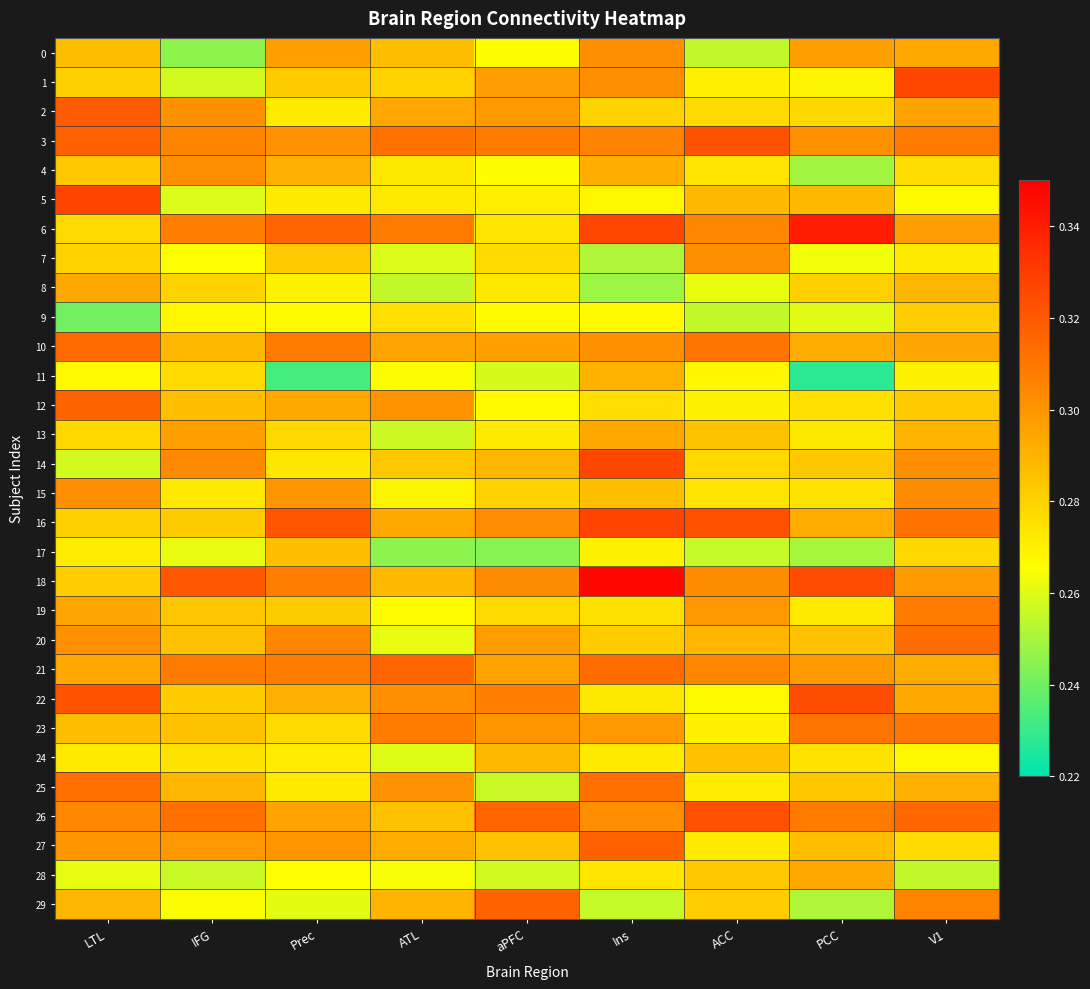

At ACC, list the series in order from smallest to largest.

9, 0, 17, 8, 22, 11, 12, 23, 1, 25, 27, 15, 4, 2, 14, 29, 28, 13, 24, 5, 20, 19, 7, 18, 21, 6, 10, 3, 16, 26